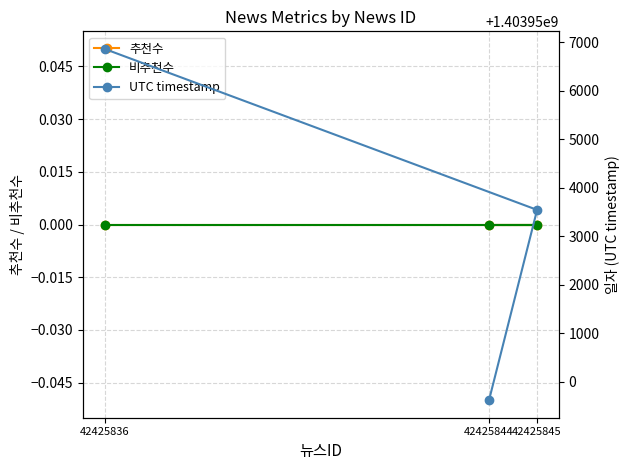

Count the number of data series in this chart.

3